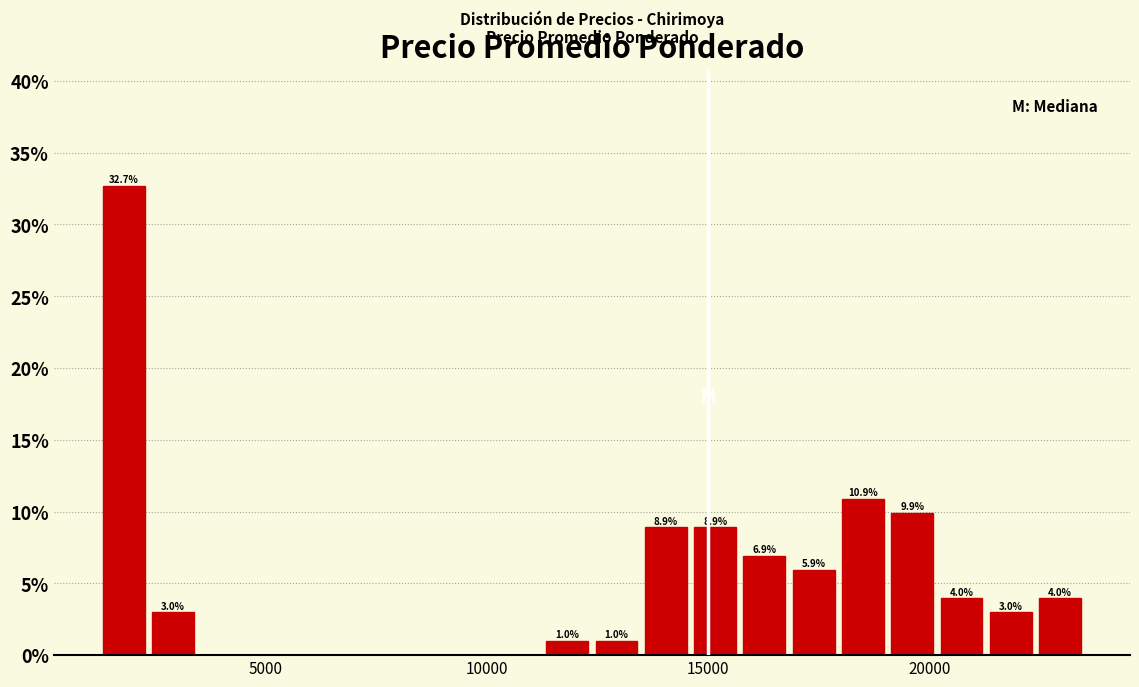

Around what value on the x-axis is the tallest bar? Give the approximate position of its centre, as read against the axis.

2000